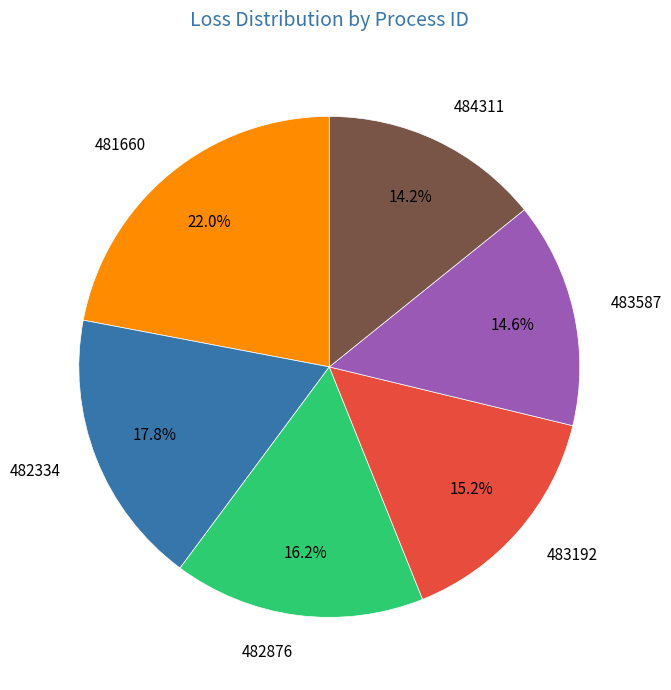

How many segments does this pie chart have?

6